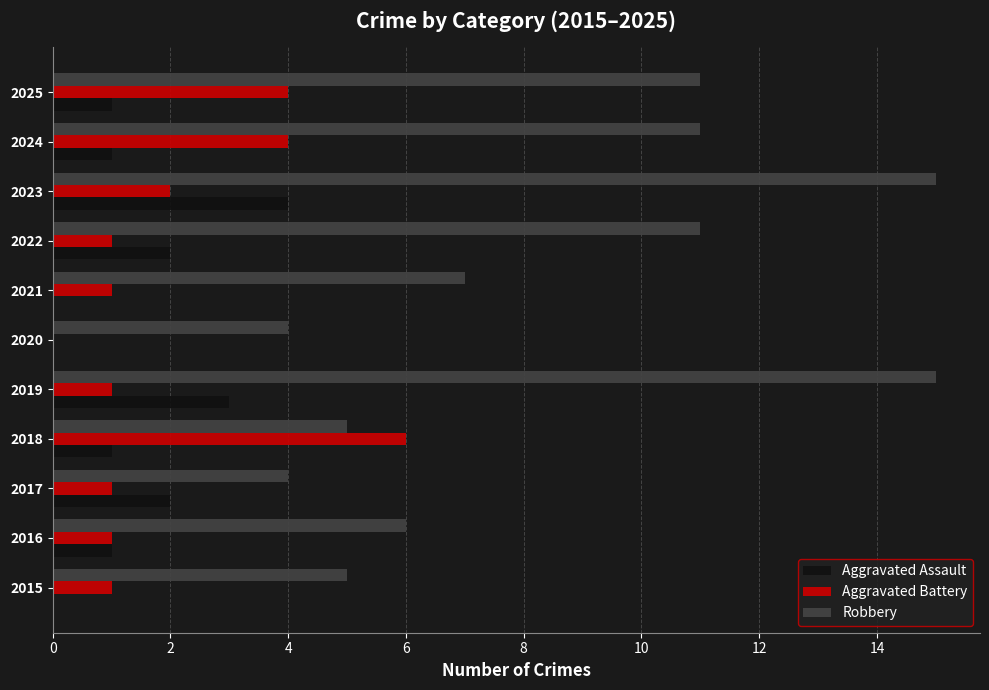

What is the total value across all series at 2015?

6